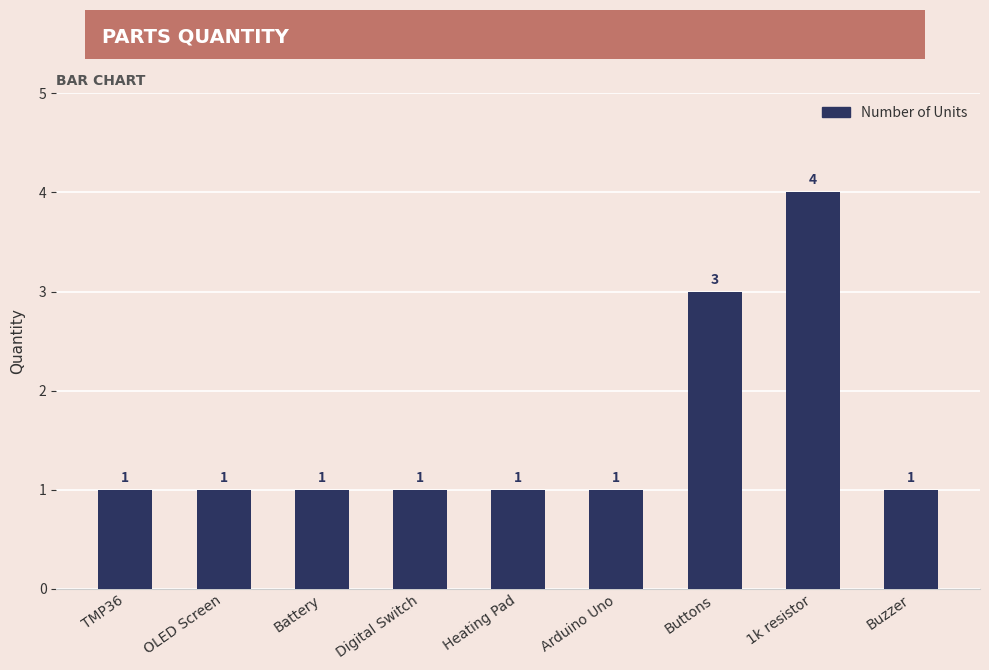

How many values are between 1 and 2?

7